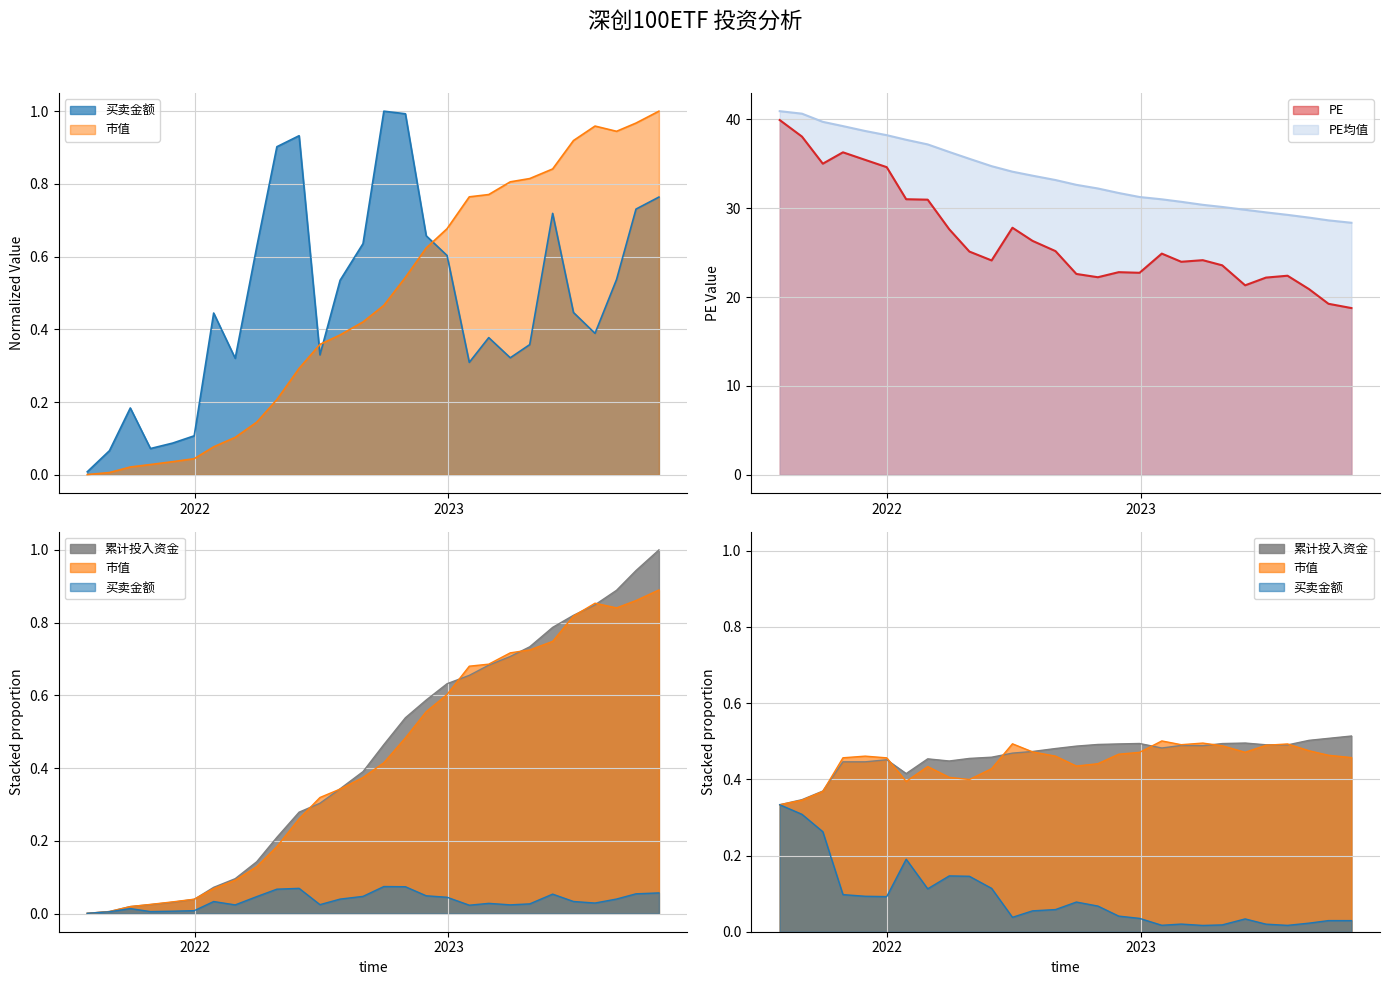

Is it true that 市值 equals 0.3 at 2023-04-28?

False